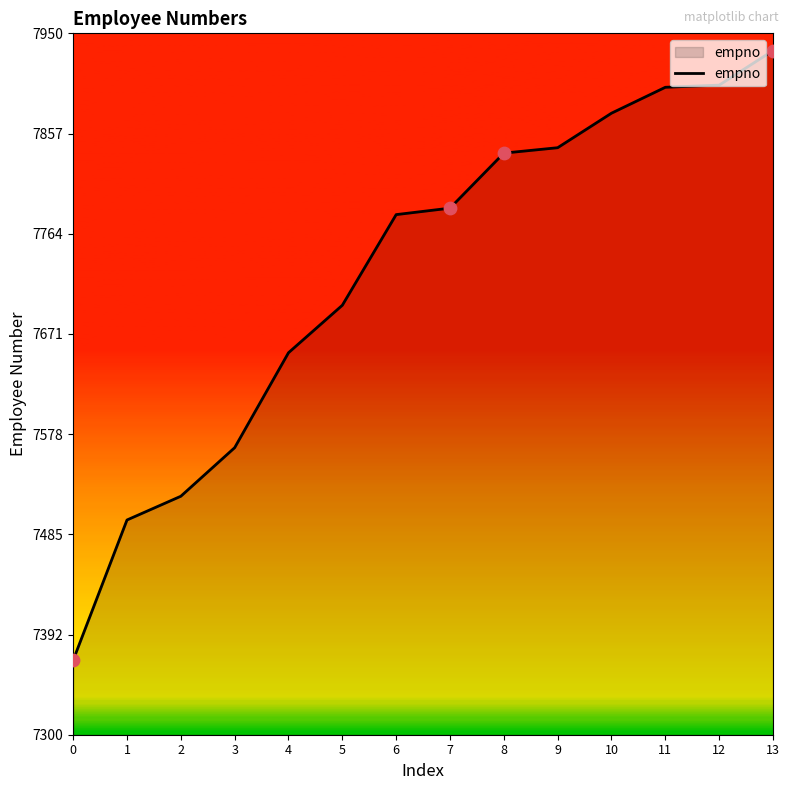

What is the ratio of the value at 13 to the value at 12?

1.0